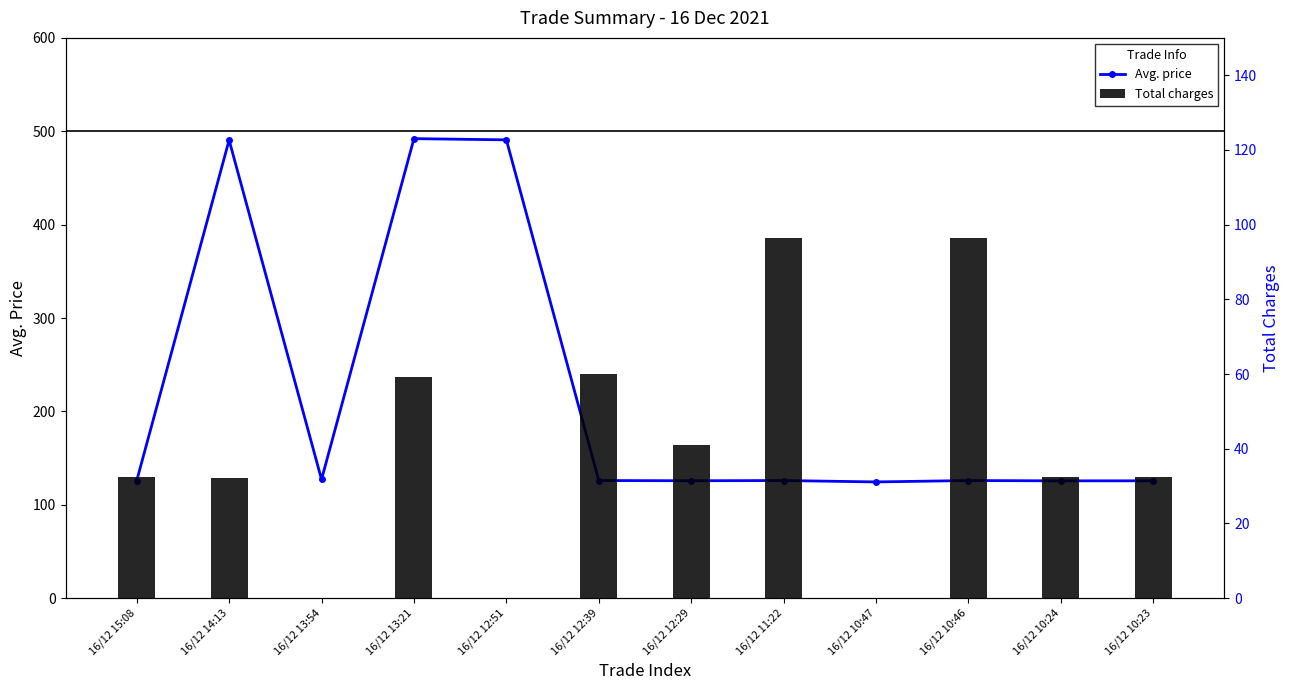

List the series in order of their overall mean, highest first.

Avg. price, Total charges